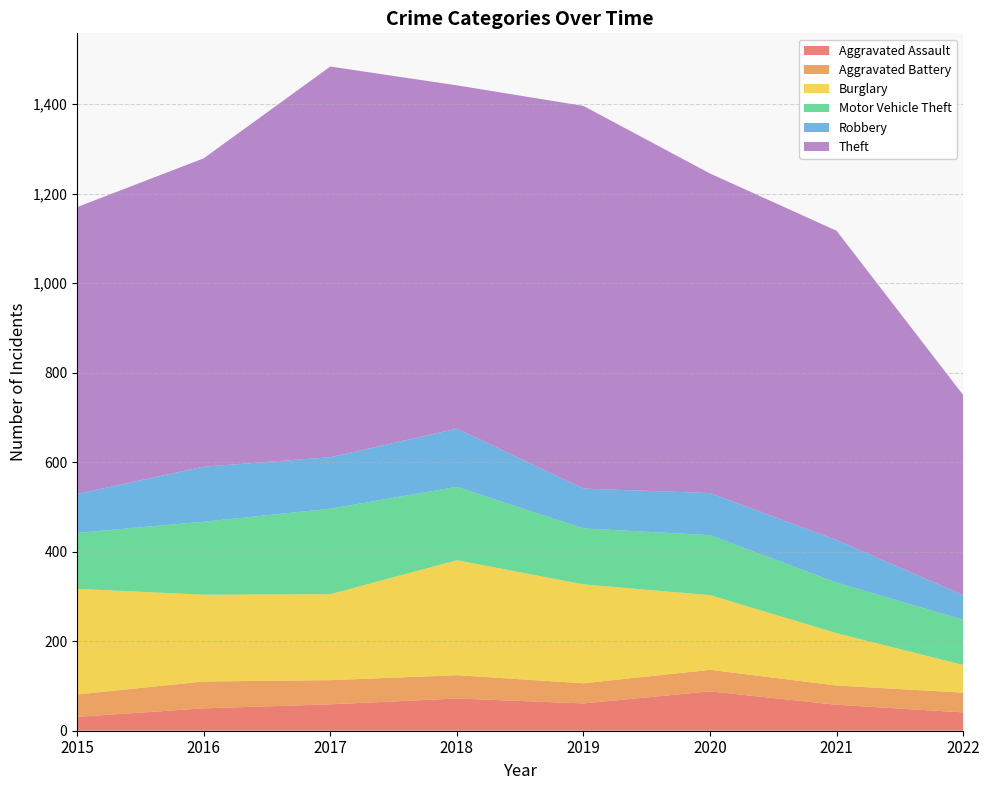

Reading right to left, extract all data points from this chart.

Aggravated Assault: 2022=41	2021=58	2020=88	2019=61	2018=72	2017=59	2016=50	2015=31
Aggravated Battery: 2022=44	2021=43	2020=48	2019=45	2018=52	2017=54	2016=60	2015=50
Burglary: 2022=62	2021=117	2020=167	2019=221	2018=257	2017=192	2016=194	2015=236
Motor Vehicle Theft: 2022=101	2021=113	2020=134	2019=125	2018=164	2017=191	2016=163	2015=125
Robbery: 2022=55	2021=95	2020=94	2019=89	2018=130	2017=115	2016=123	2015=87
Theft: 2022=447	2021=691	2020=714	2019=855	2018=767	2017=873	2016=689	2015=641